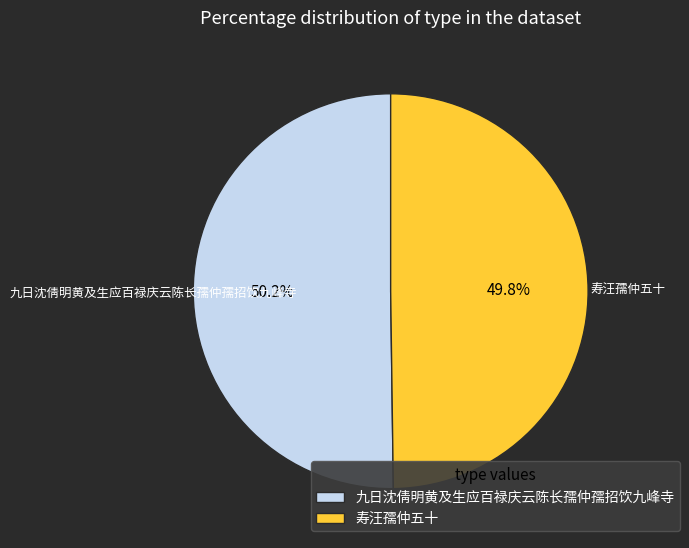

Approximately how many times larger is the value at 寿汪孺仲五十 compared to 九日沈倩明黄及生应百禄庆云陈长孺仲孺招饮九峰寺?

1.0